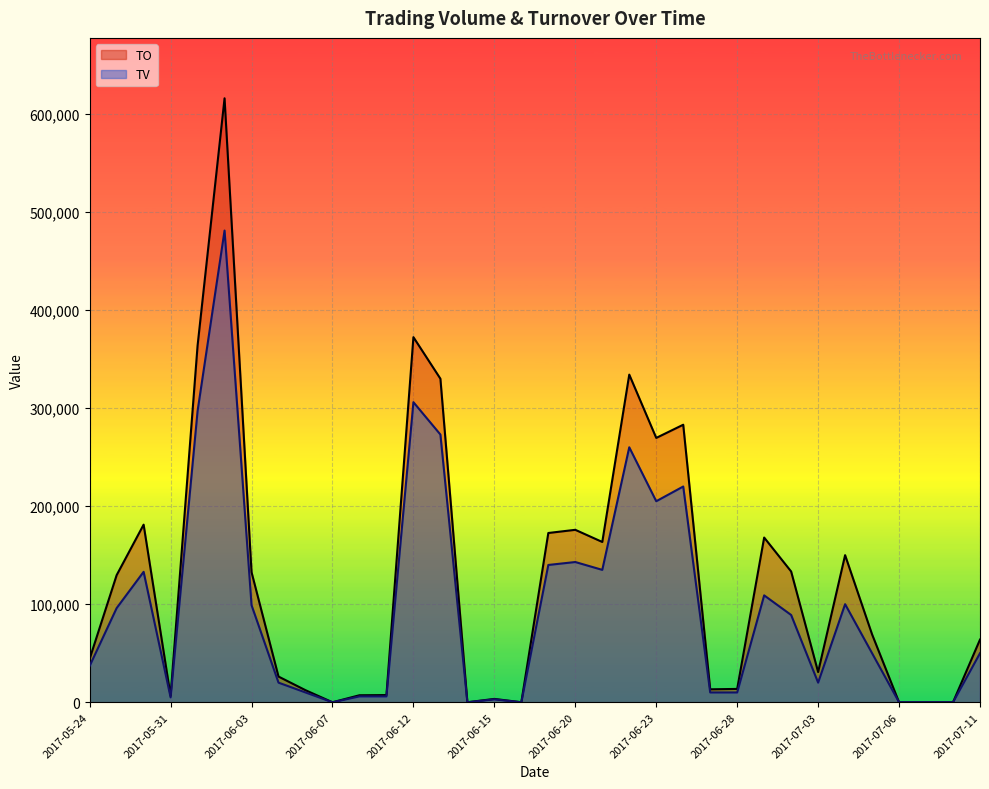

How many values in TV are above zero?

28